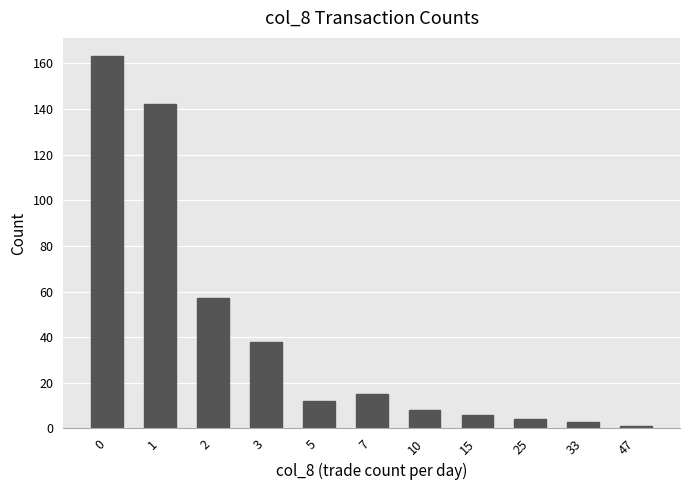

What is the ratio of the value at 1 to the value at 2?

2.5